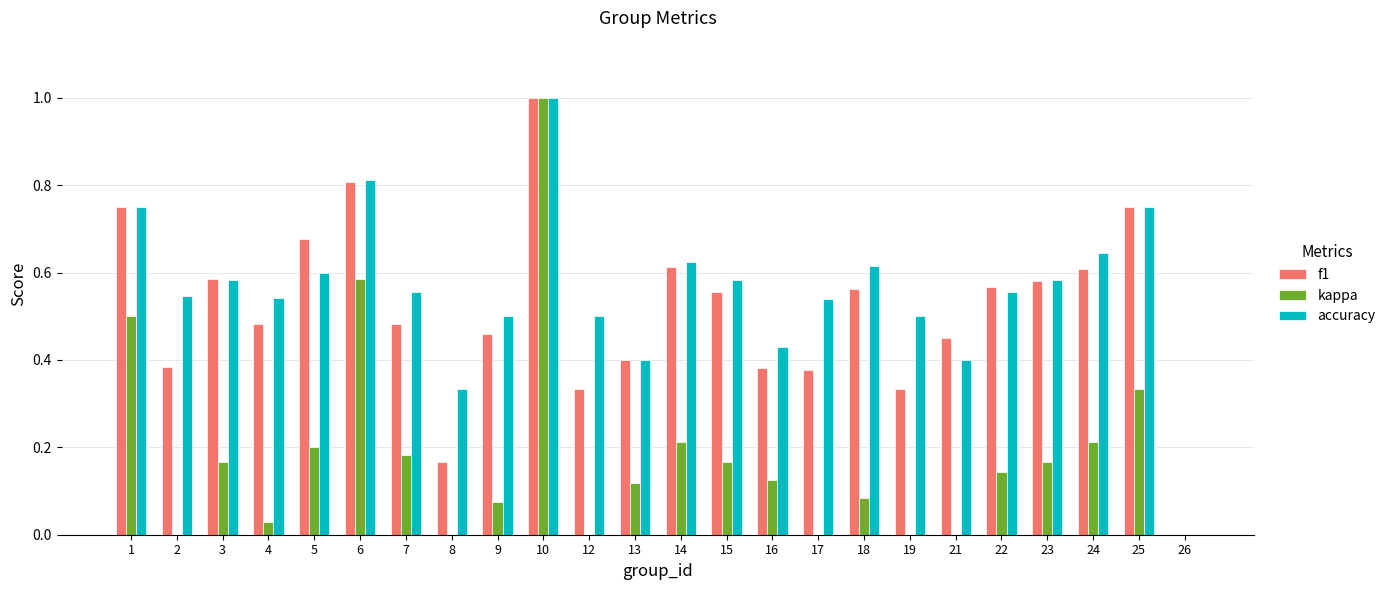

What are all the series names shown in the legend?

f1, kappa, accuracy